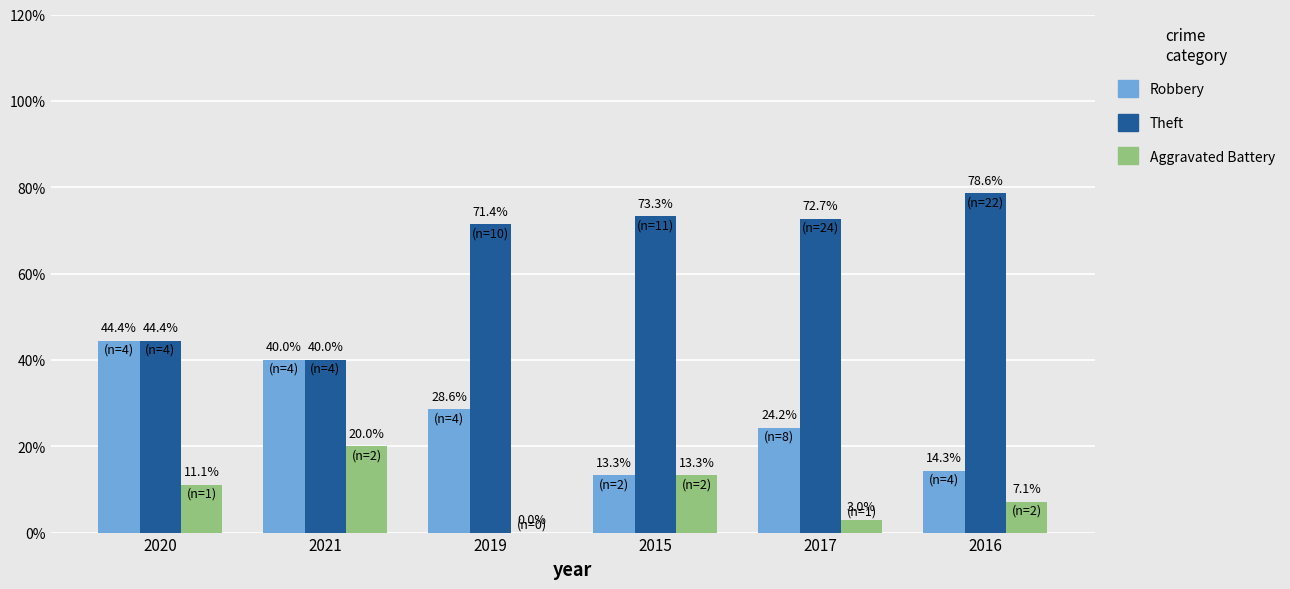

What is the maximum value shown in the chart?

78.6